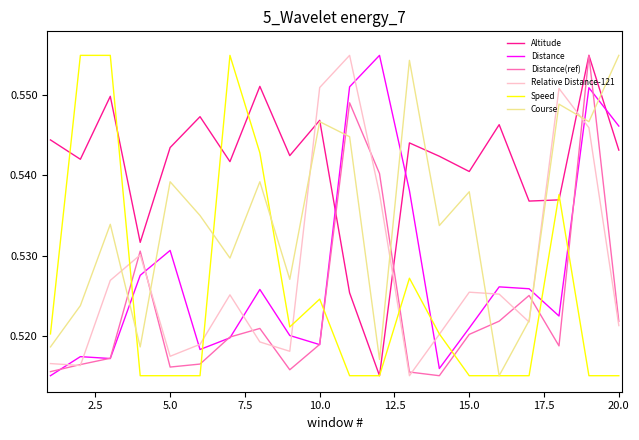

After their last crossing, which series has the higher values: Distance or Altitude?

Distance